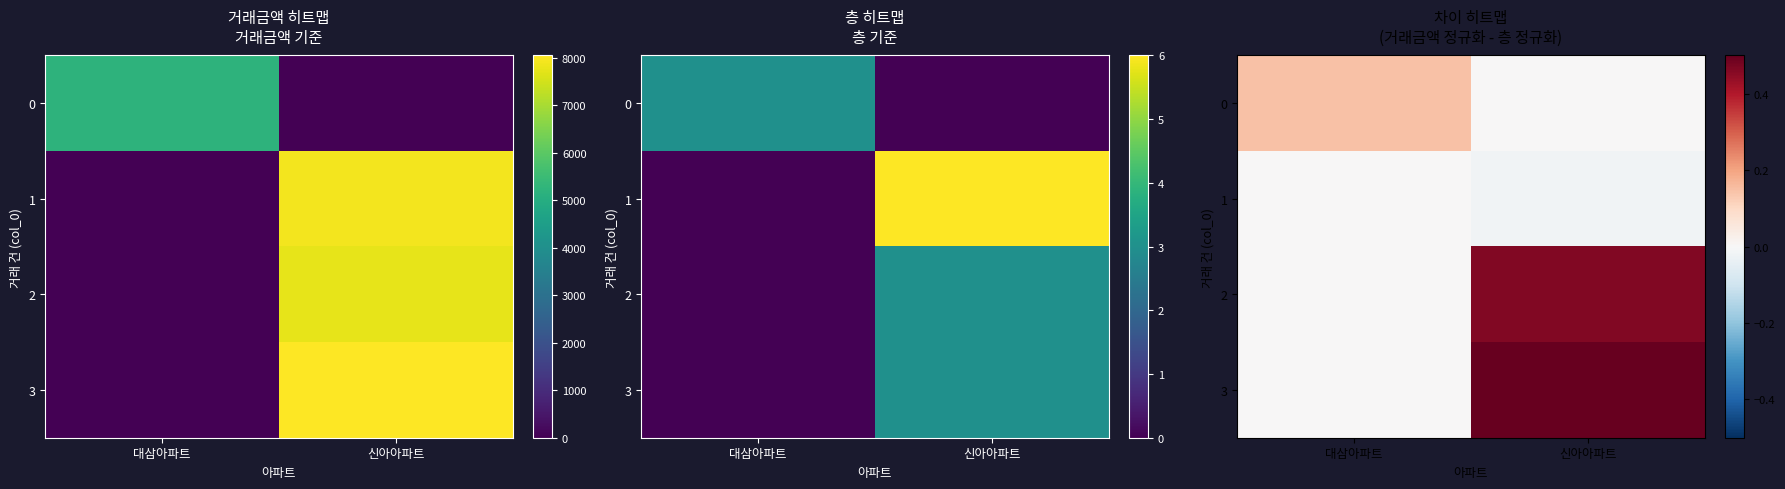

Which category has the lowest value in the 2 series?

대삼아파트